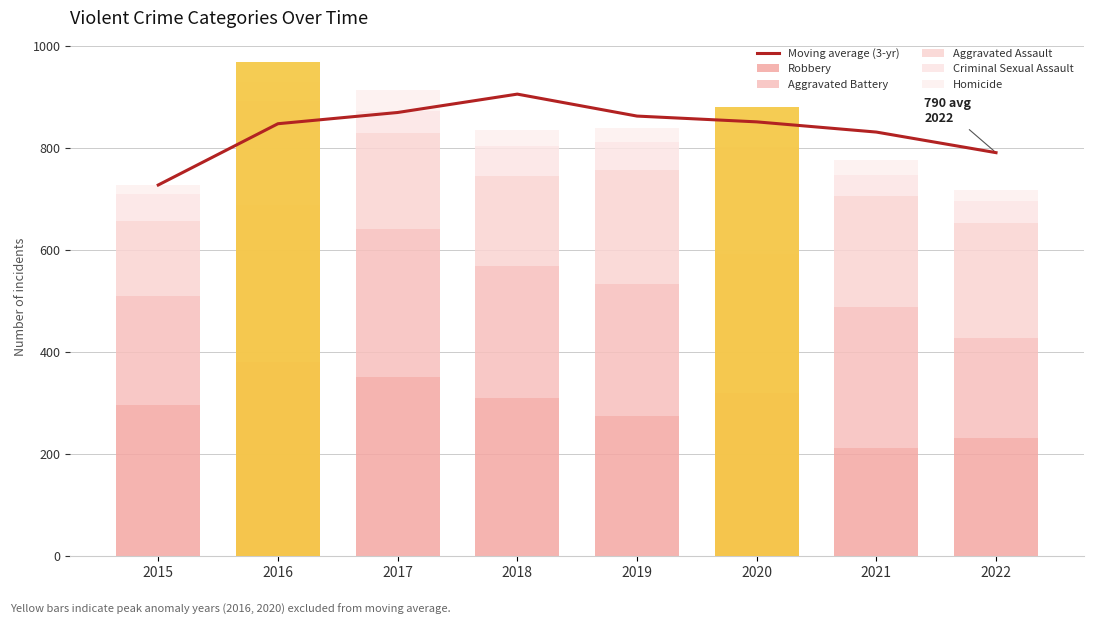

What is the lowest value of the Aggravated Battery series?

196.0